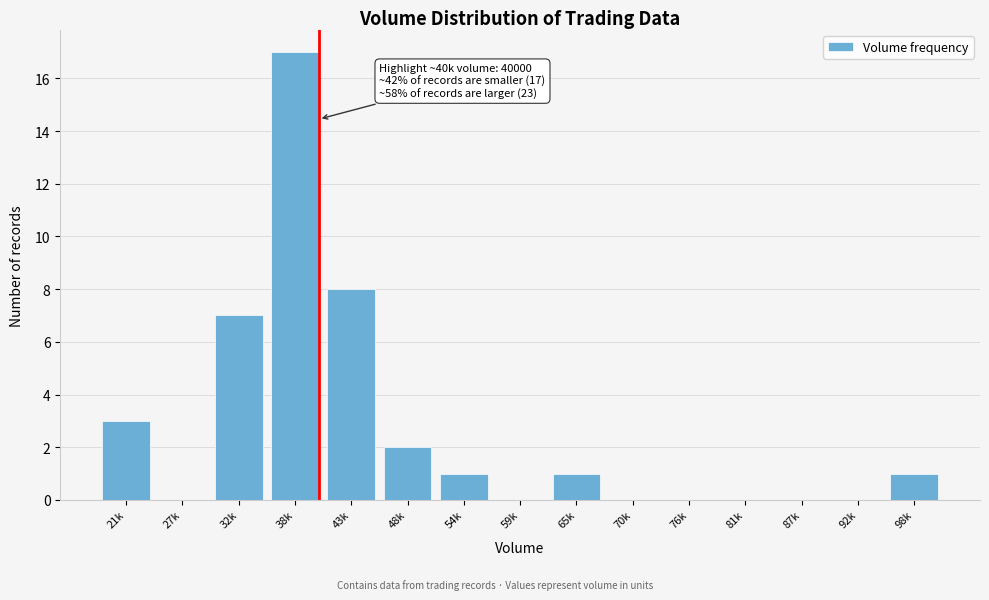

Reading left to right, what are all the values shown in this chart?

21k=3	27k=0	32k=7	38k=17	43k=8	48k=2	54k=1	59k=0	65k=1	70k=0	76k=0	81k=0	87k=0	92k=0	98k=1